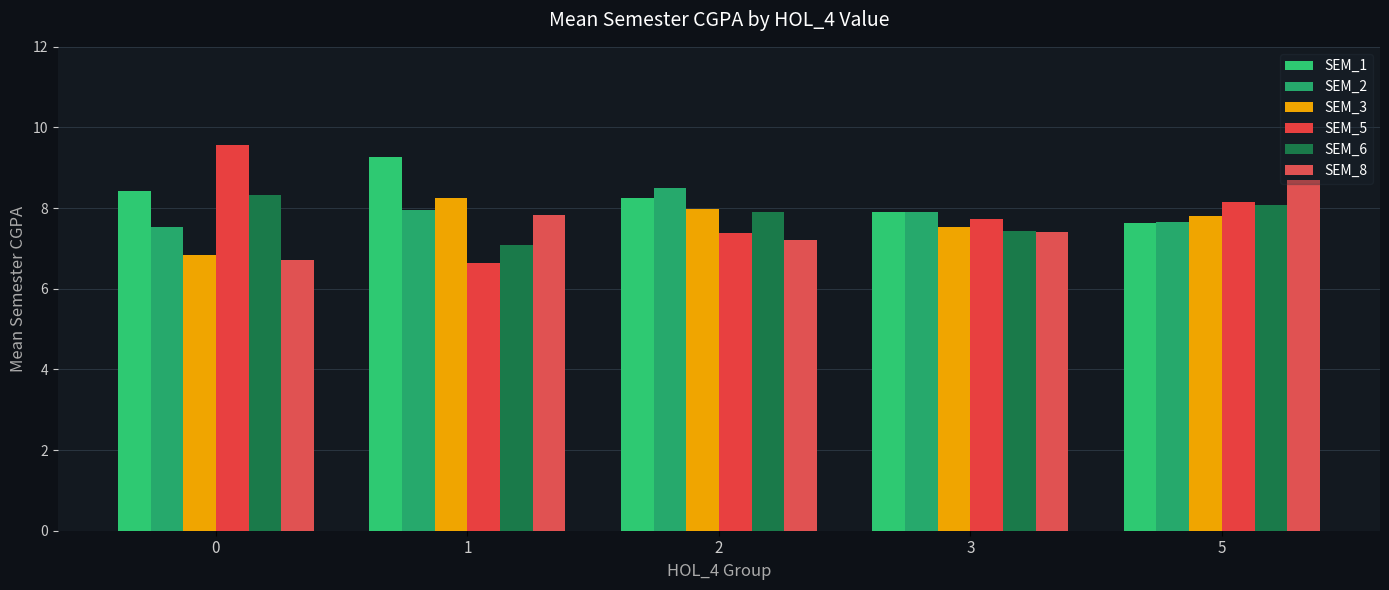

What is the sum of the SEM_1 values at 2 and 3?

16.1